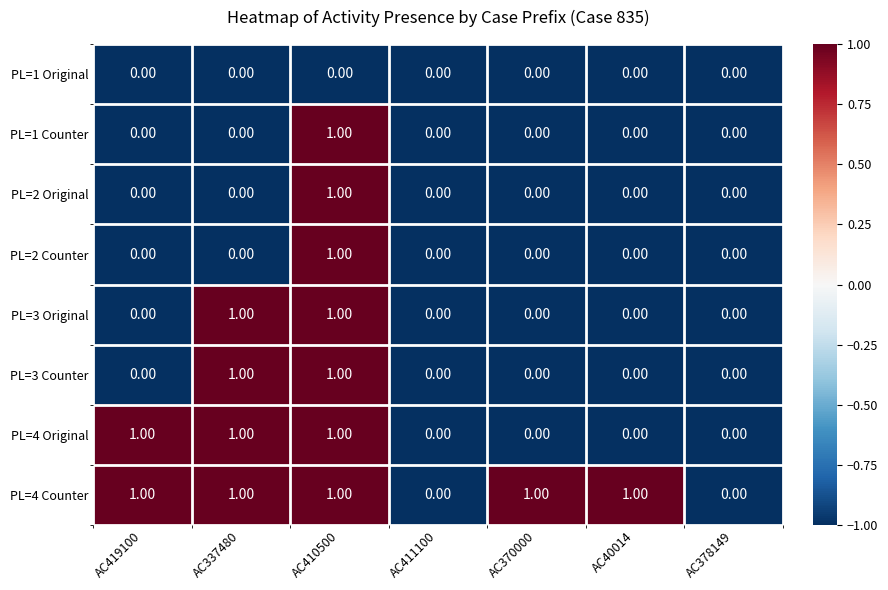

What is the total value across all series at AC419100?

2